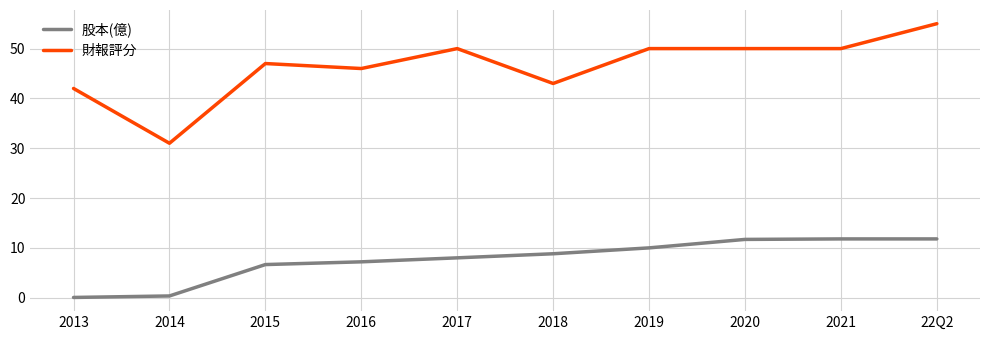

True or false: 股本(億) and 財報評分 cross at least once.

False